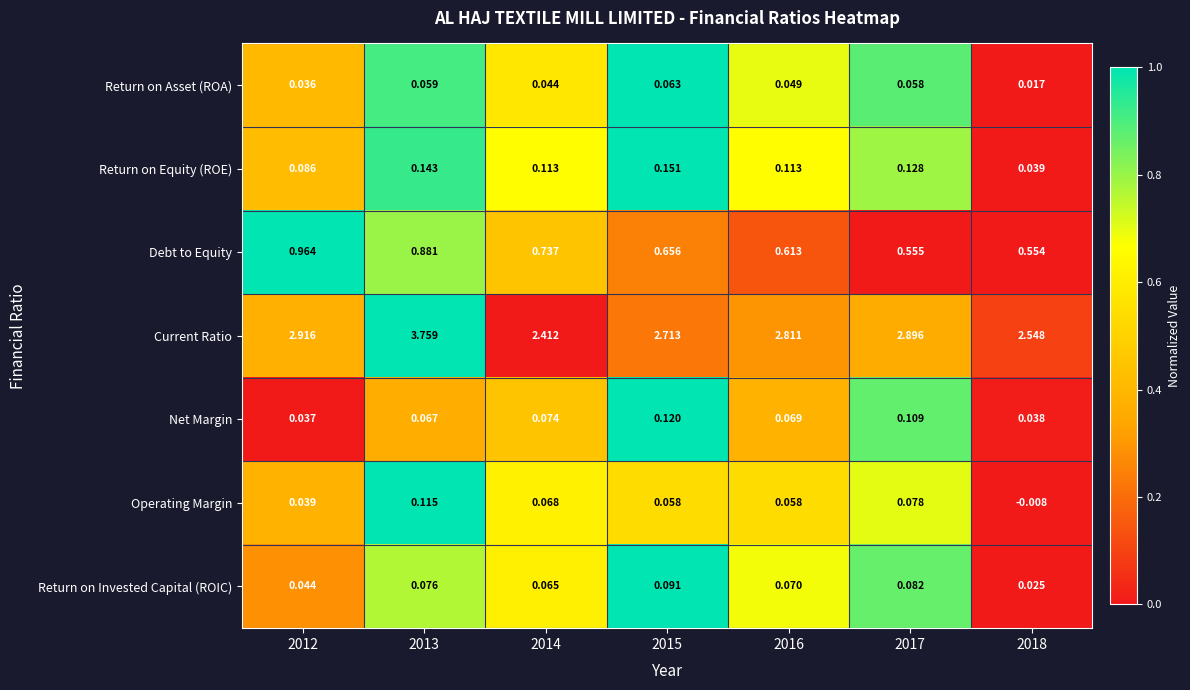

Which series has the largest total across all categories?

Current Ratio